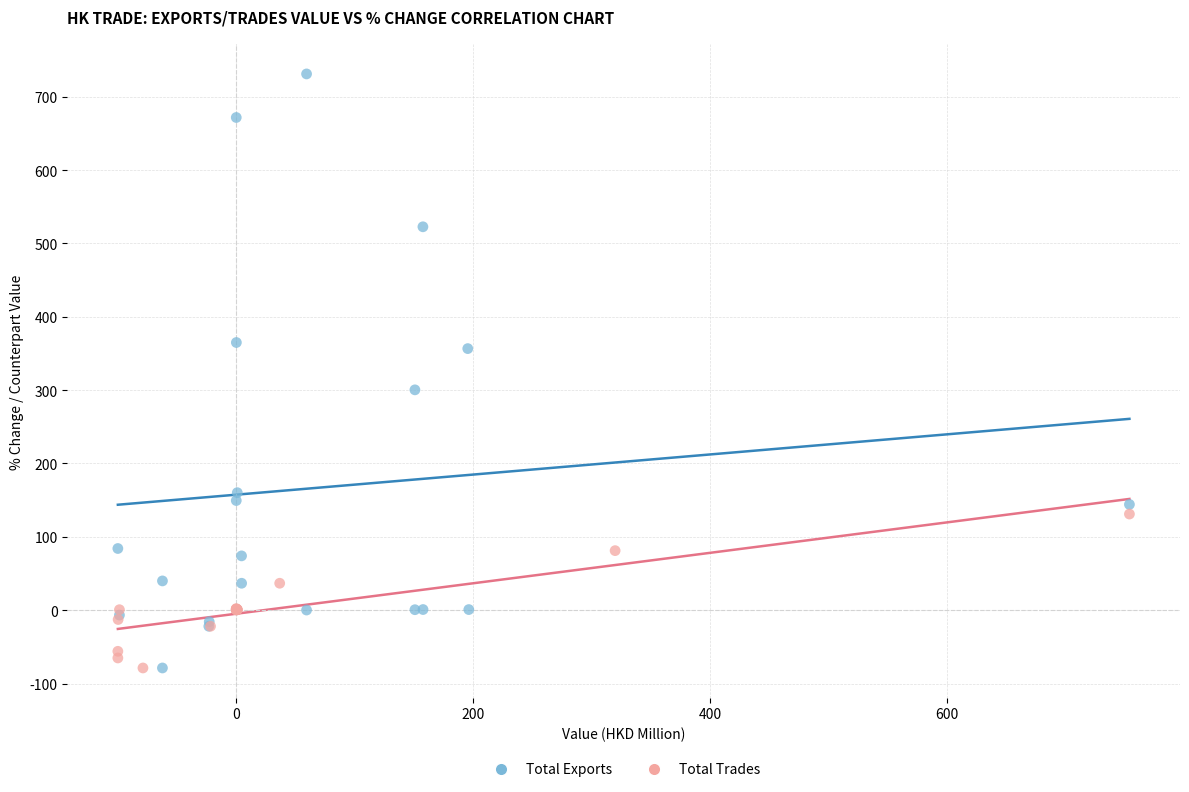

Which series reaches the maximum Y coordinate?

Total Exports